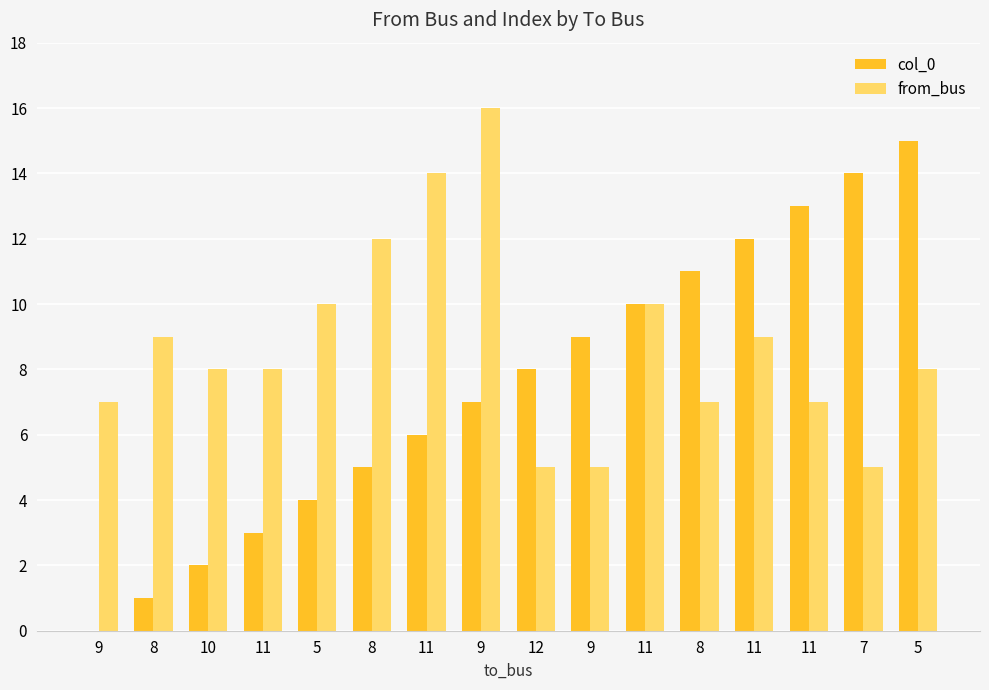

What is the highest value of the from_bus series?

16